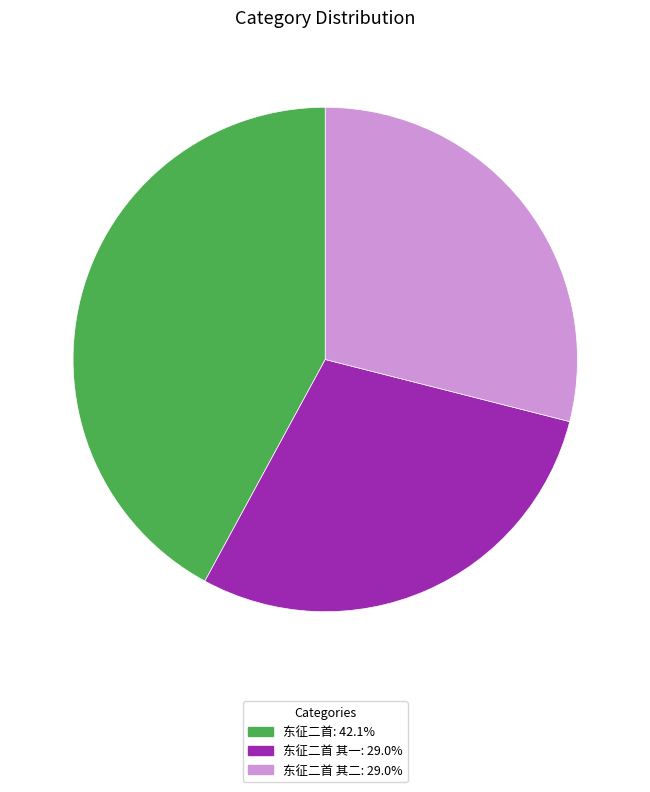

How many slices are in this pie chart?

3